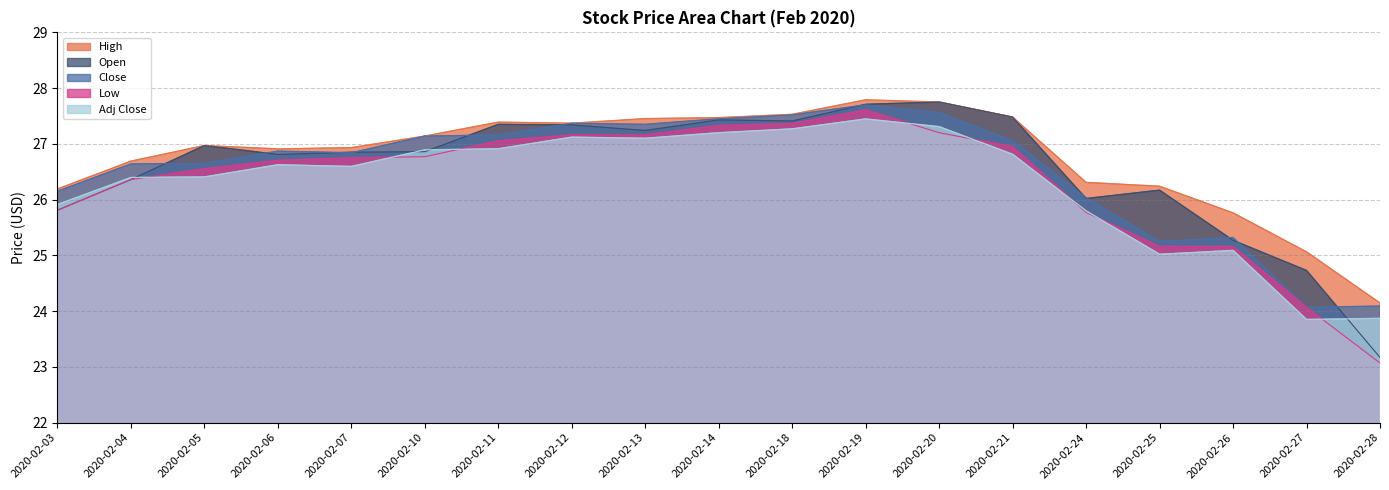

True or false: Adj Close and High cross at least once.

False